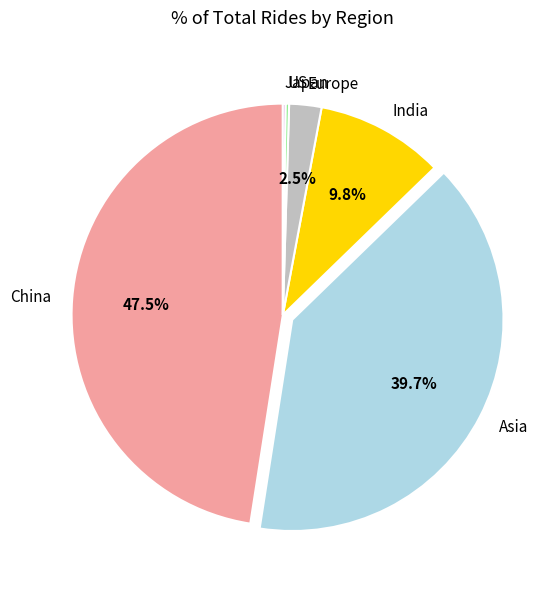

Does any single category account for the majority?

No